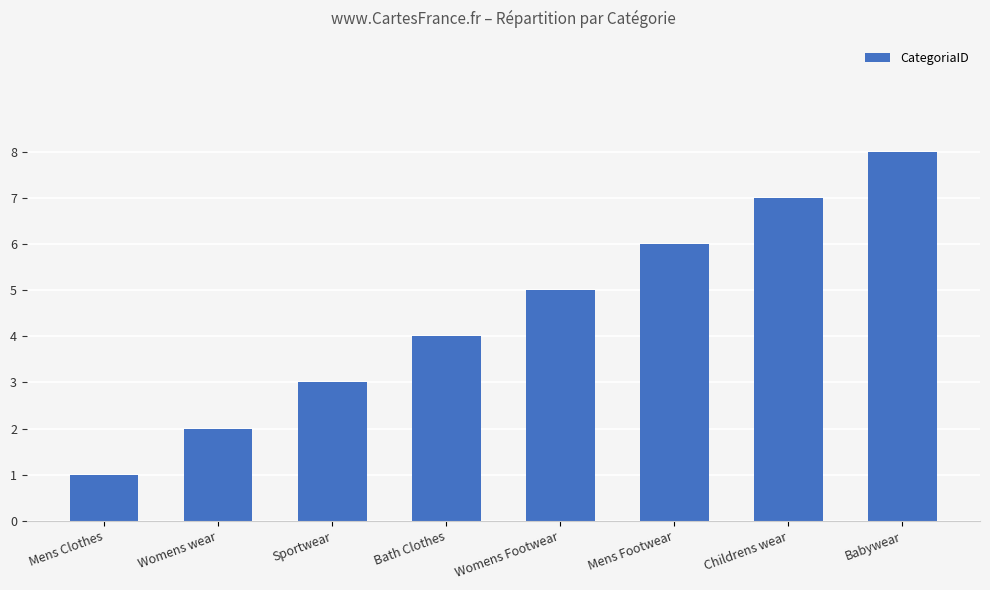

What is the difference between the second highest and second lowest values?

5